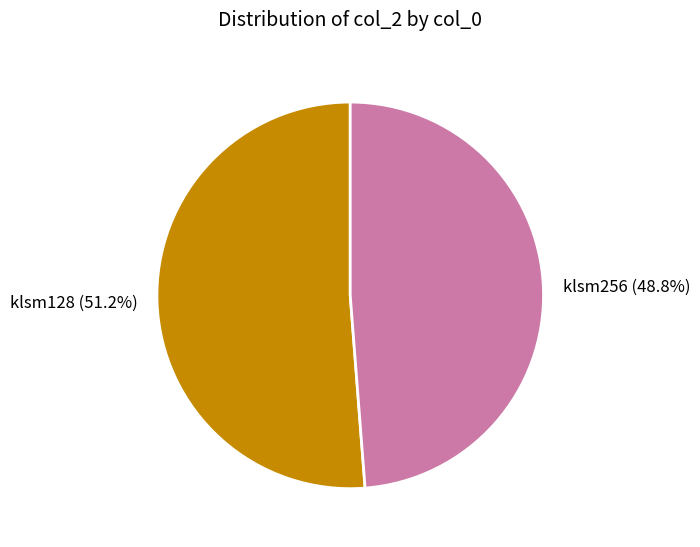

How many segments does this pie chart have?

2